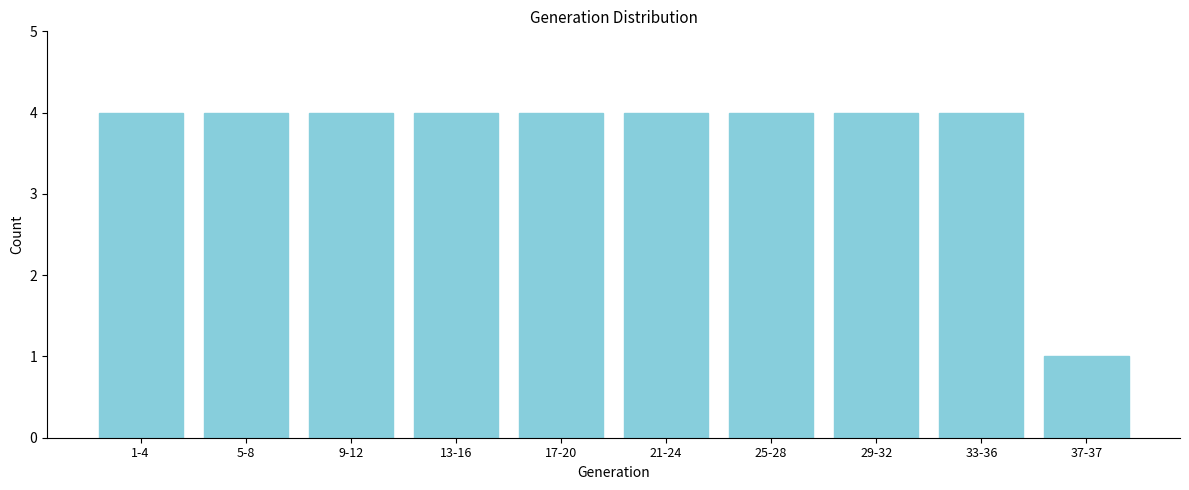

Reading right to left, transcribe all the data shown in this chart.

1	4	4	4	4	4	4	4	4	4